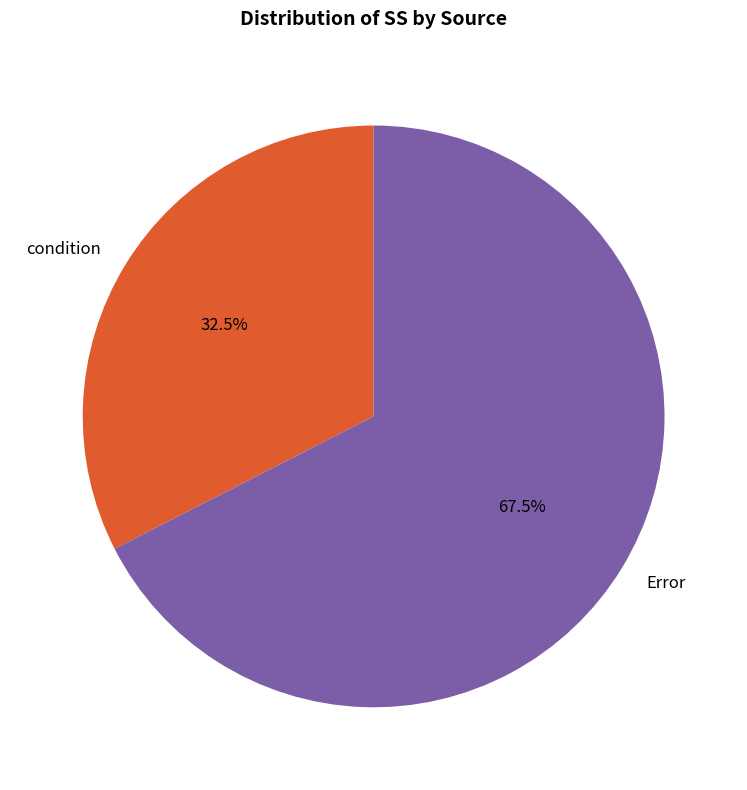

Is condition the majority of the pie?

No